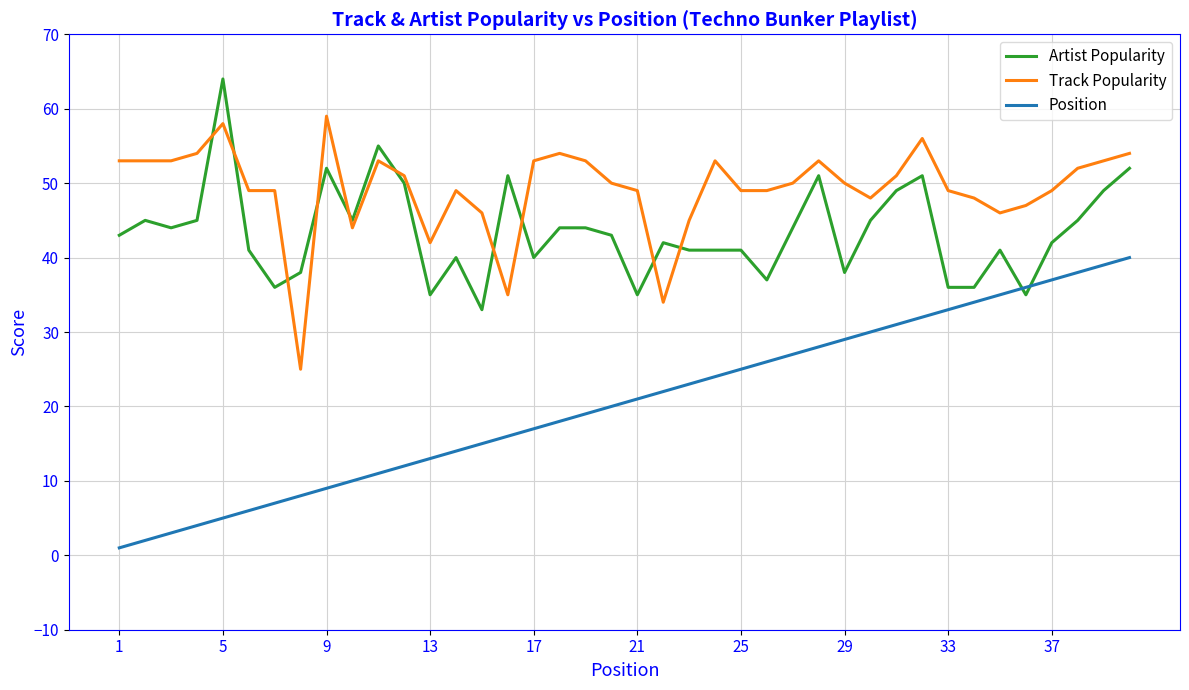

What is the difference between the maximum and minimum values in the Artist Popularity series?

31